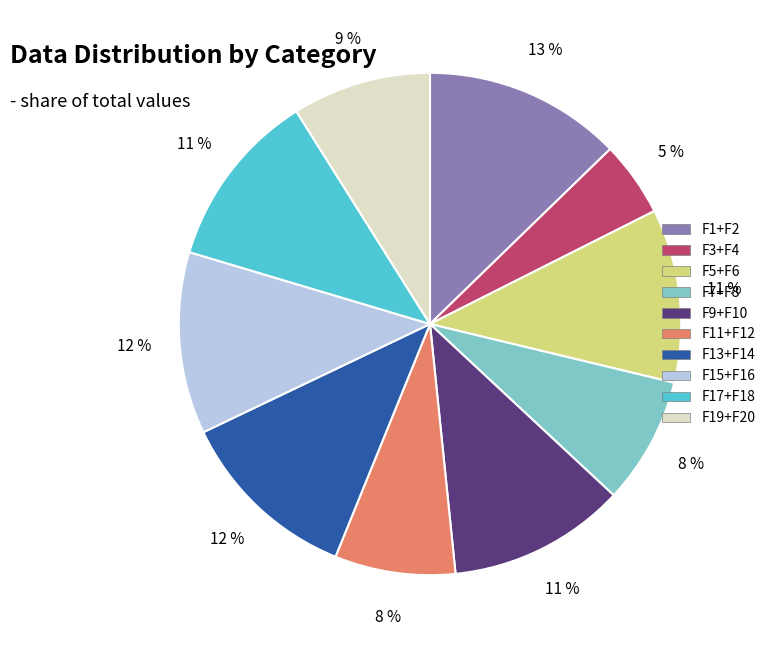

To the nearest percent, what is the average slice percentage?

10%